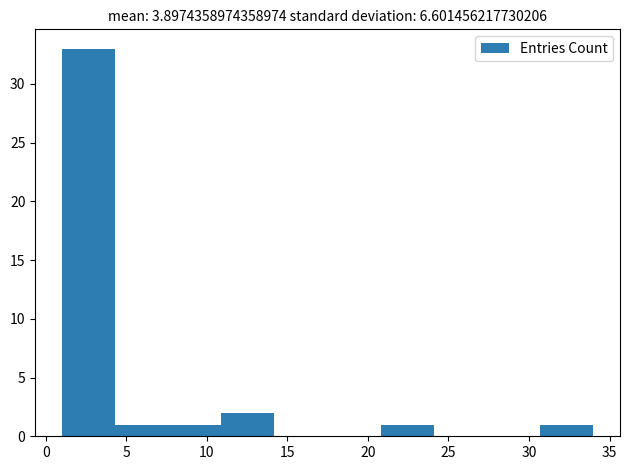

Reading left to right, transcribe this chart: for each bar, give the range it covers on the x-axis and its height. Neither the bar edges nor the heights are printed on the chart, so give them approximately, as read against the axes.

1.0 to 4.3: 33
4.3 to 7.6: 1
7.6 to 10.9: 1
10.9 to 14.2: 2
14.2 to 17.5: 0
17.5 to 20.8: 0
20.8 to 24.1: 1
24.1 to 27.4: 0
27.4 to 30.7: 0
30.7 to 34.0: 1